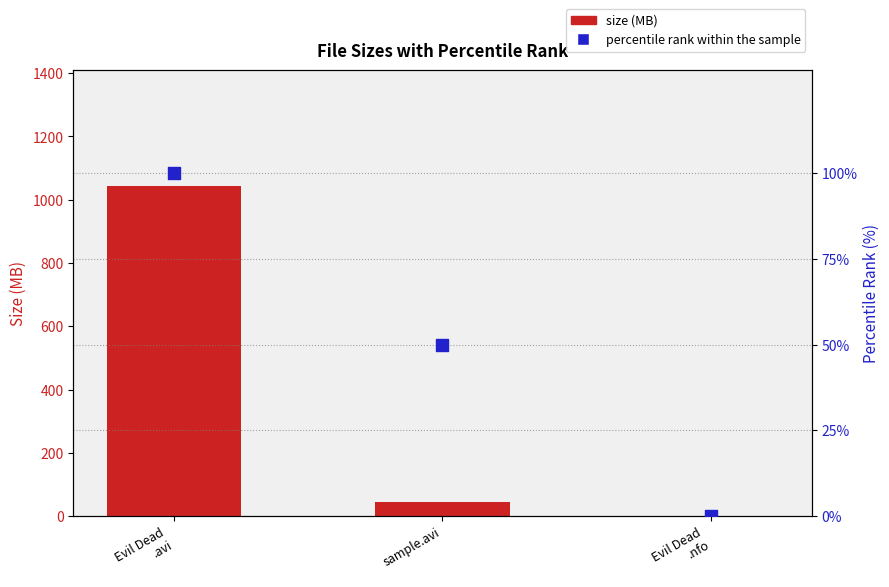

What are all the series names shown in the legend?

size (MB), percentile rank within the sample